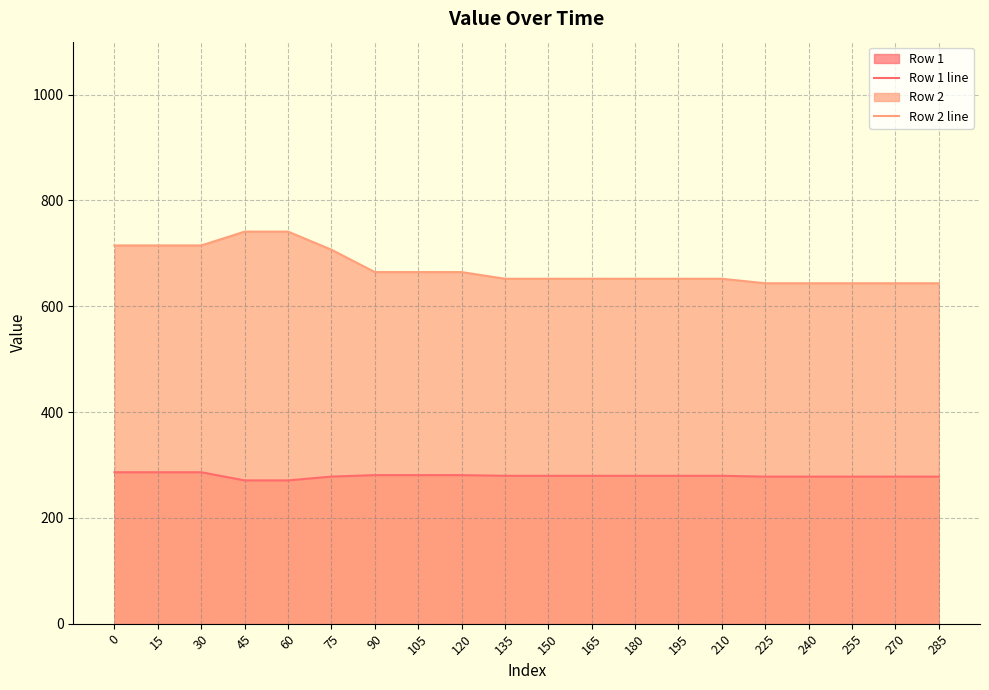

What value does the Row 2 line series have at 90?

664.5